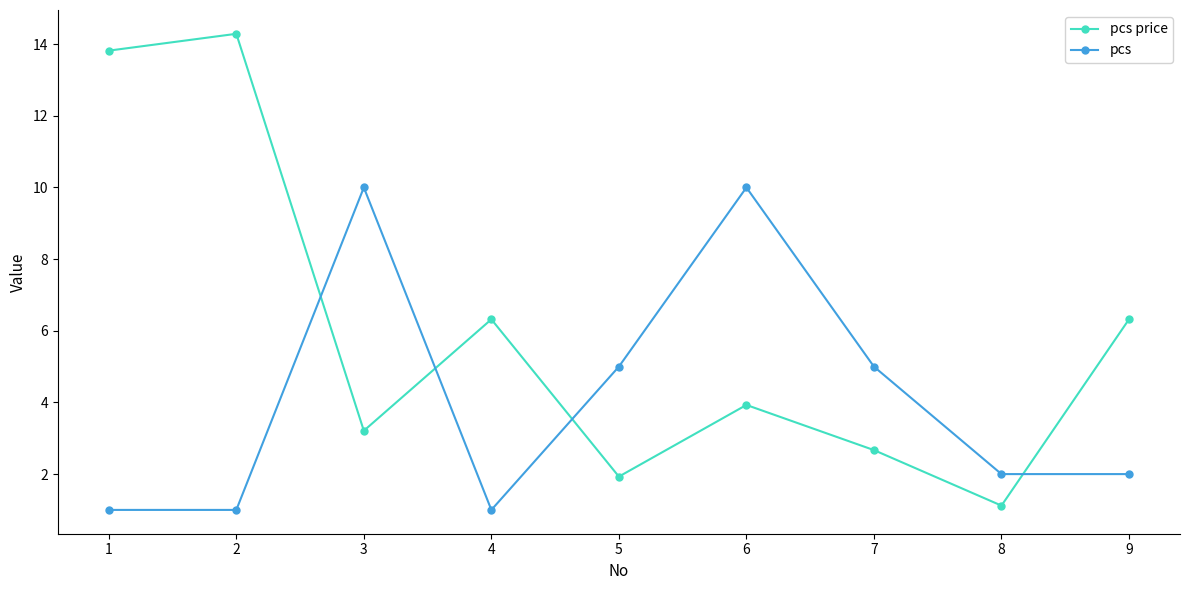

At which category does pcs price reach its first local peak?

2